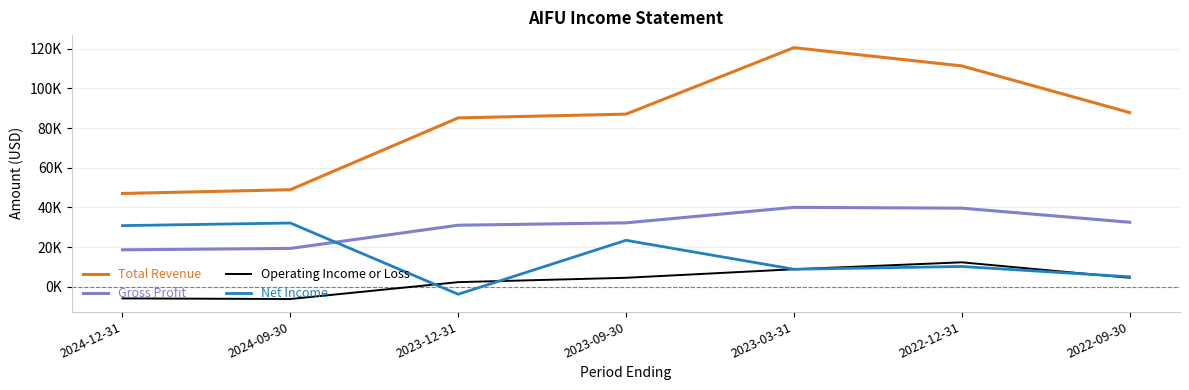

Reading left to right, what are all the values shown in this chart?

Total Revenue: 47000	48900	85100	87000	120500	111300	87800
Gross Profit: 18600	19300	31000	32200	40000	39600	32500
Operating Income or Loss: -5900	-6200	2300	4500	8800	12300	4500
Net Income: 30800	32100	-3800	23400	8800	10200	5000